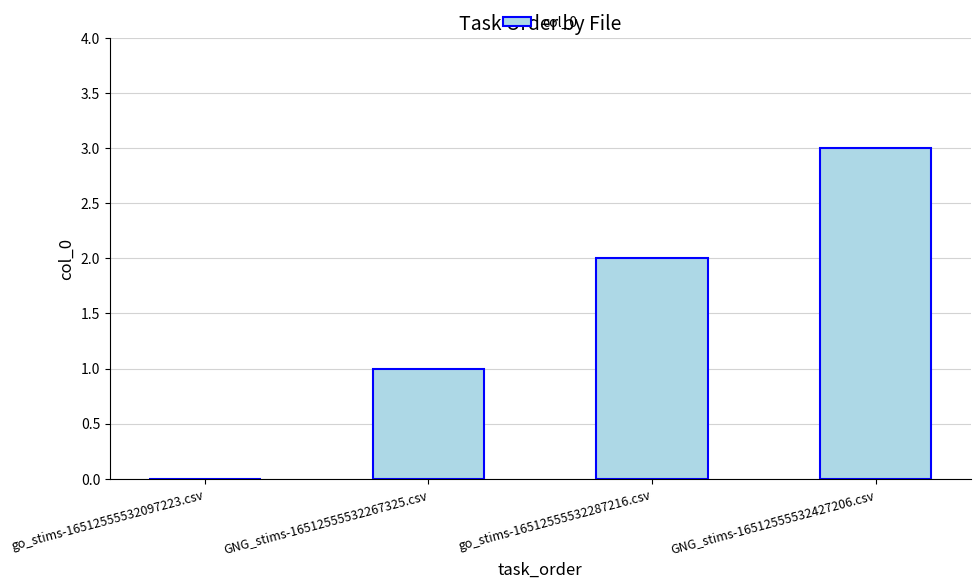

Is it true that the value at GNG_stims-16512555532427206.csv is 3?

True